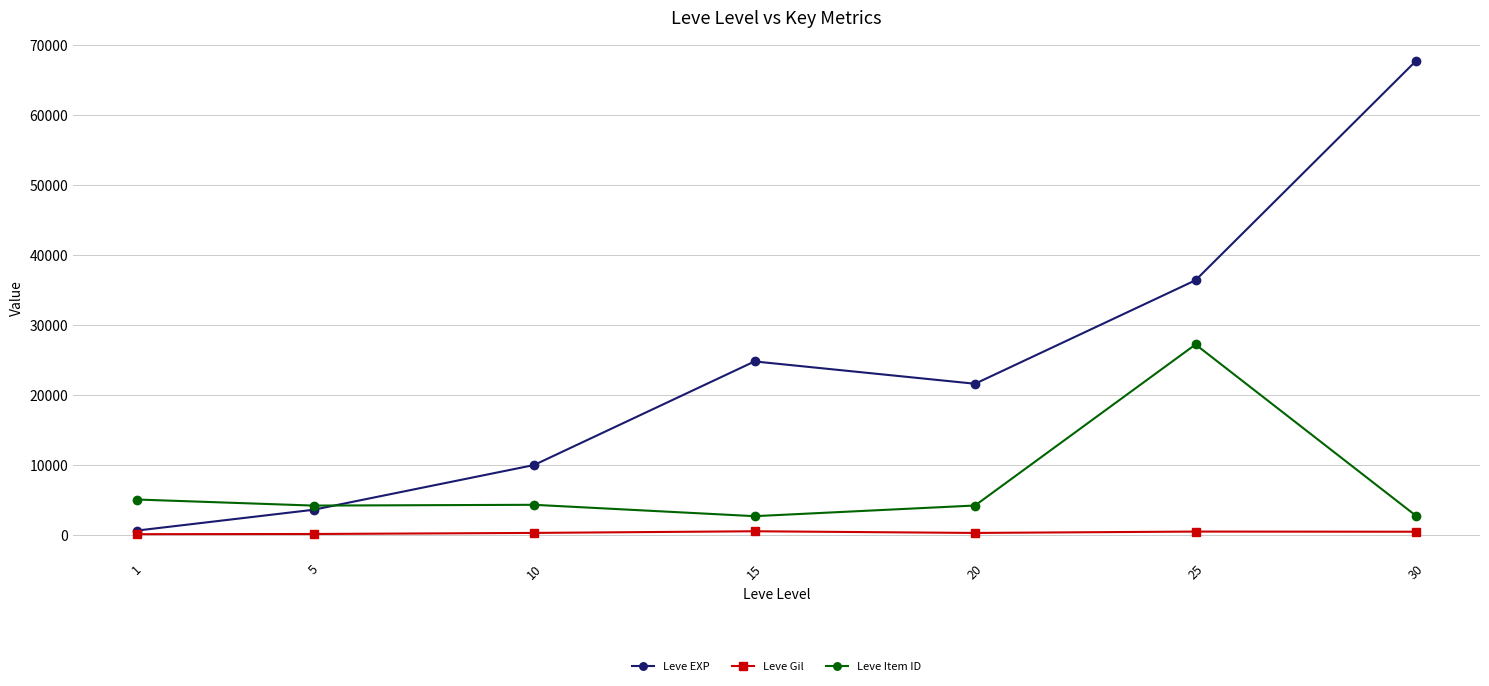

How many data points in Leve Gil are less than 293?

3